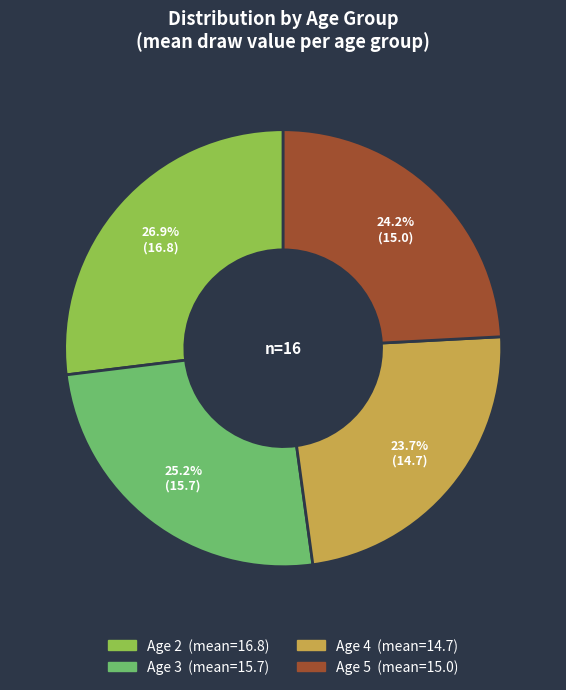

Is there a majority slice in this chart?

No